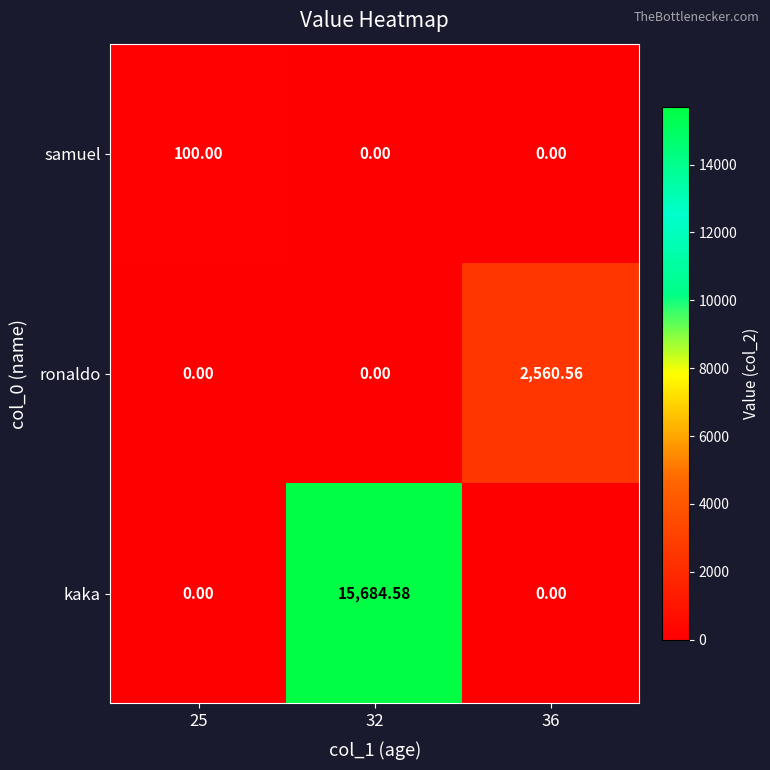

Which series has the largest range (max minus min)?

kaka